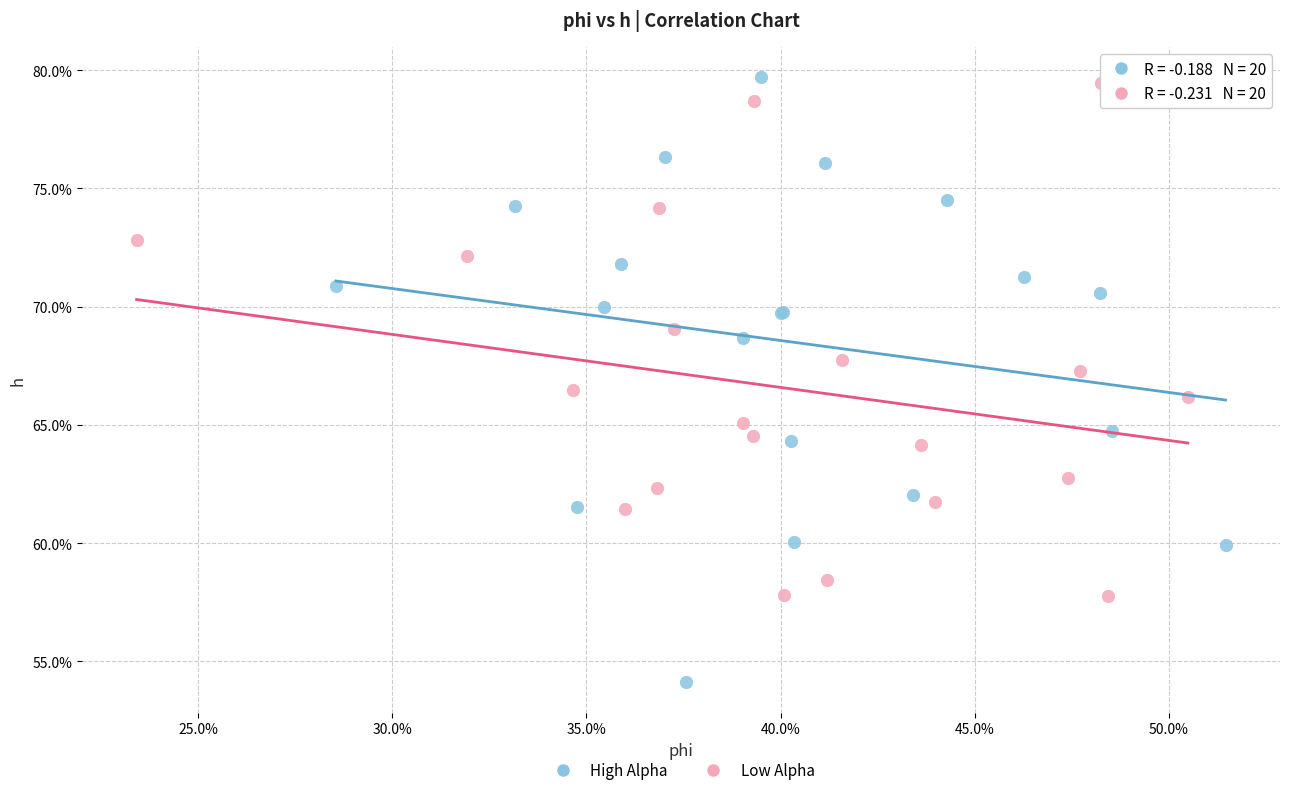

Which series contains the highest Y value?

High Alpha